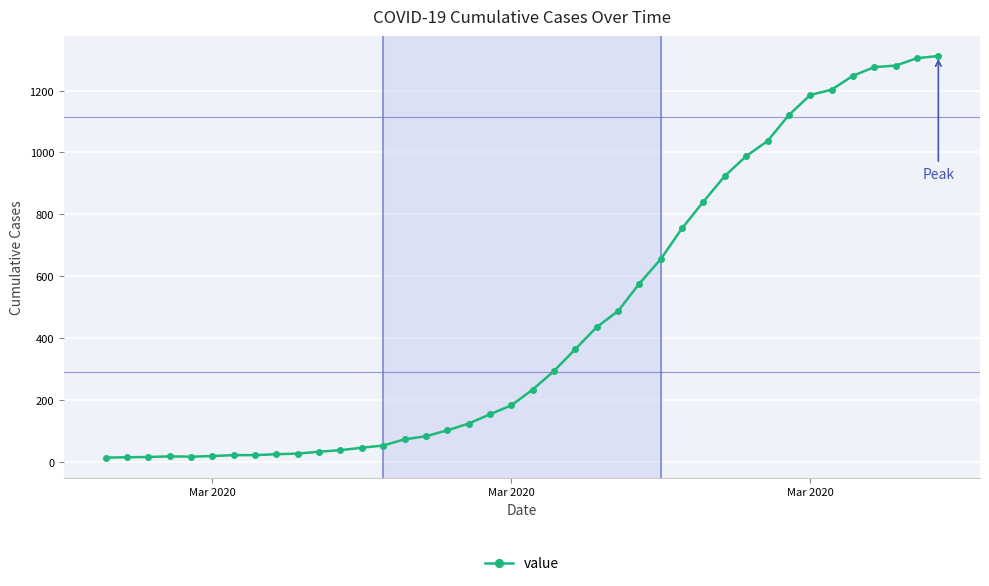

What is the value of the 20th point from the left?

182